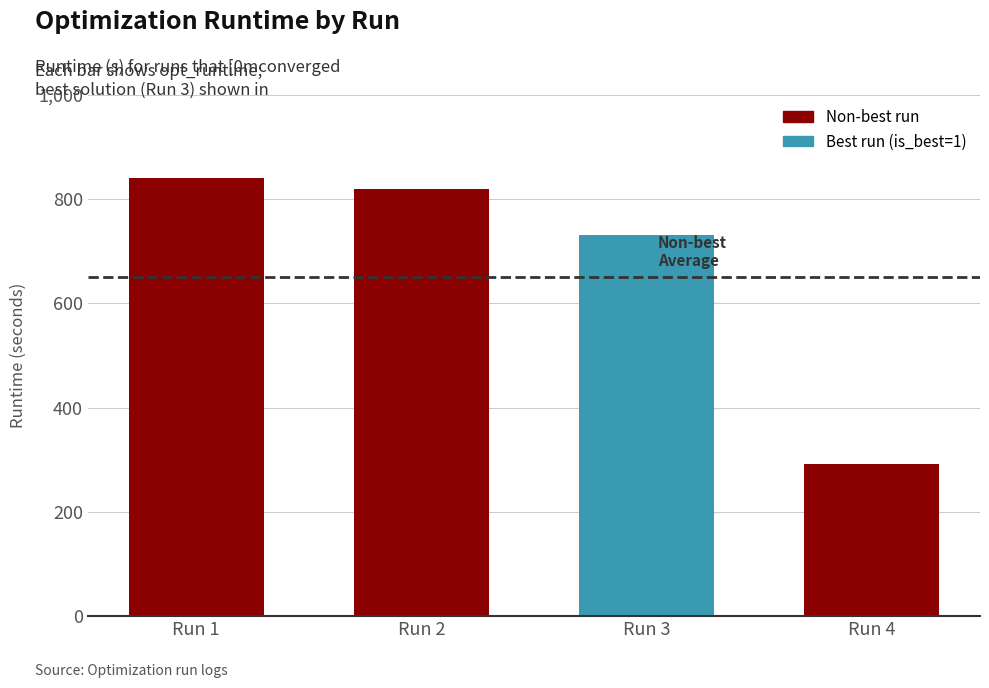

At which category does the chart reach its peak across all series?

Run 1